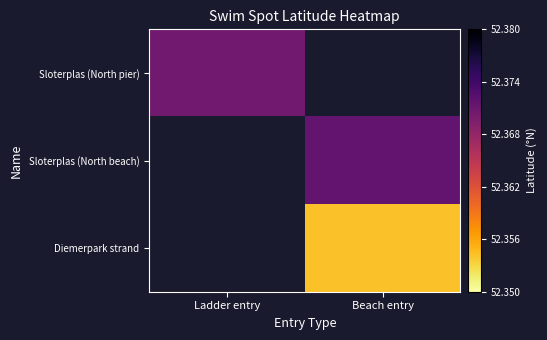

Between Ladder entry and Beach entry, which is larger?

Beach entry